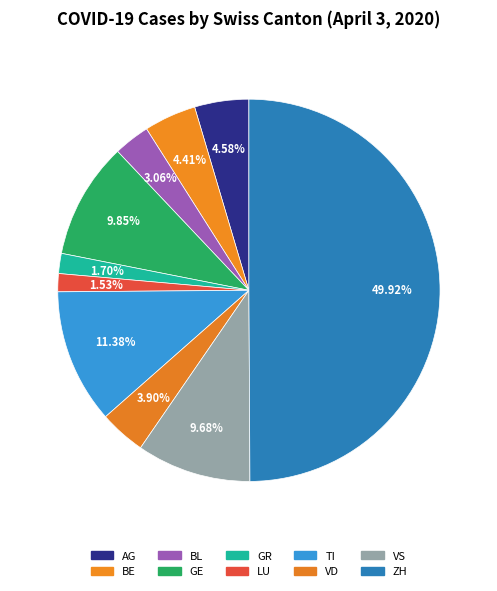

Does VD represent more than half of the total?

No